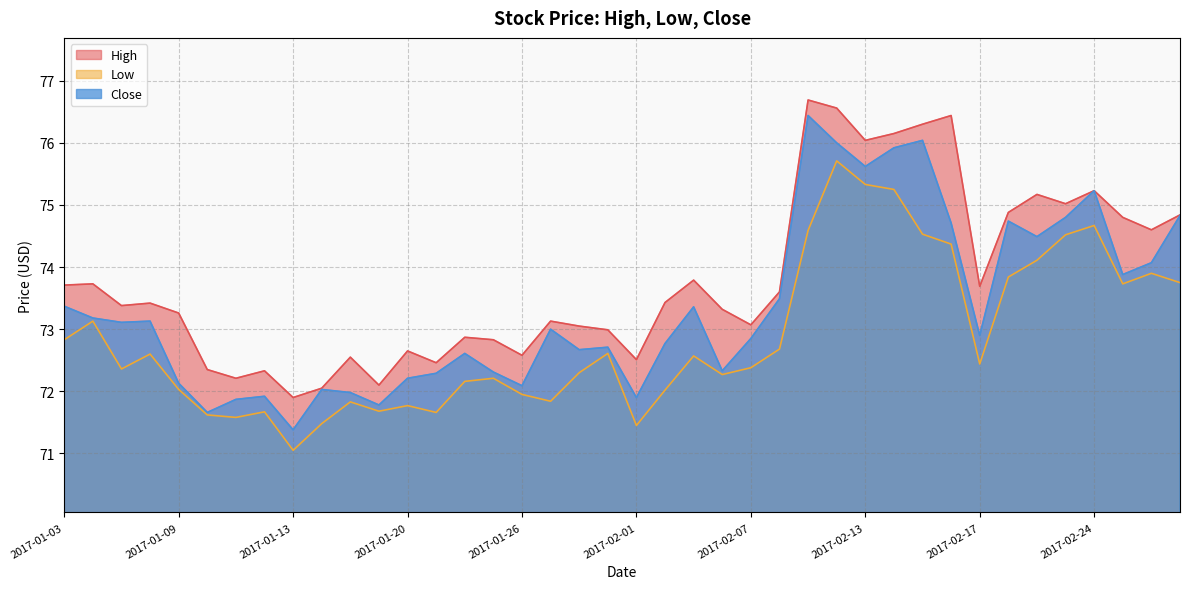

Where is the first local minimum for Low?

2017-01-05